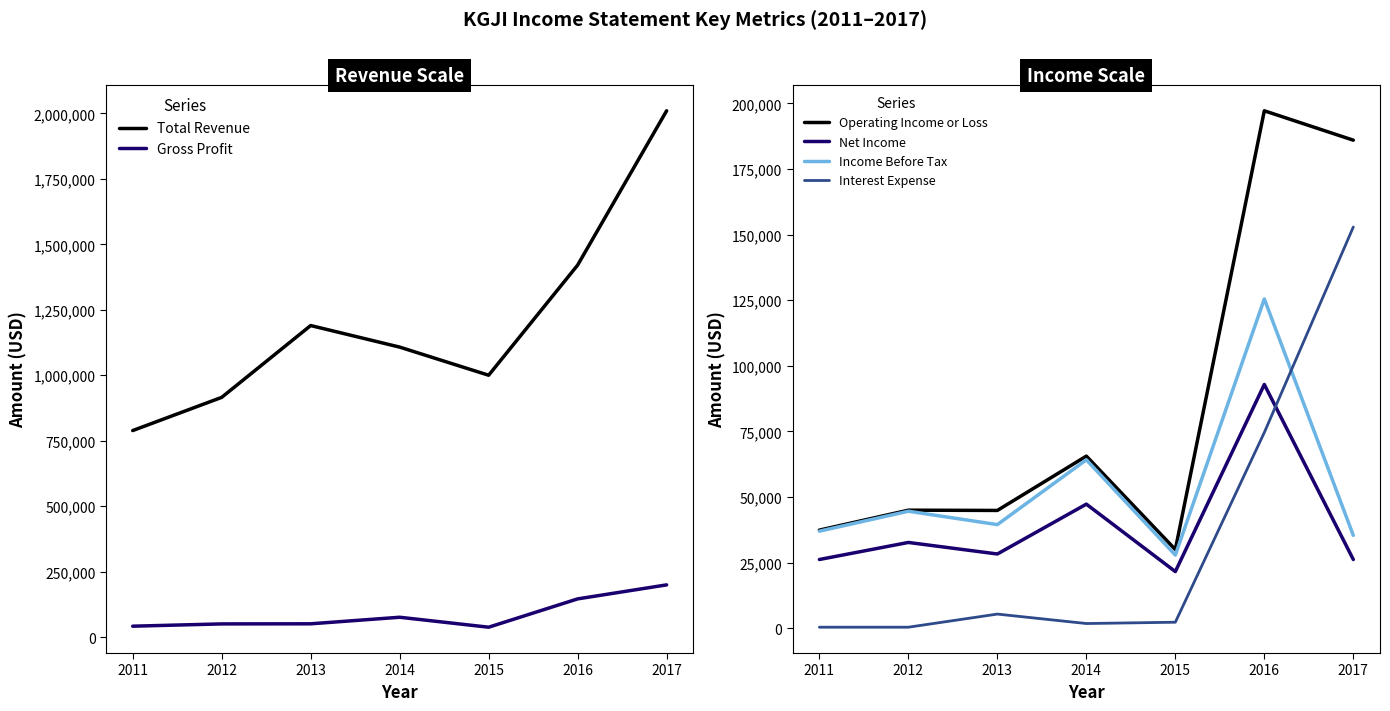

What is the value of the Interest Expense point at the 6th from the left?

74600